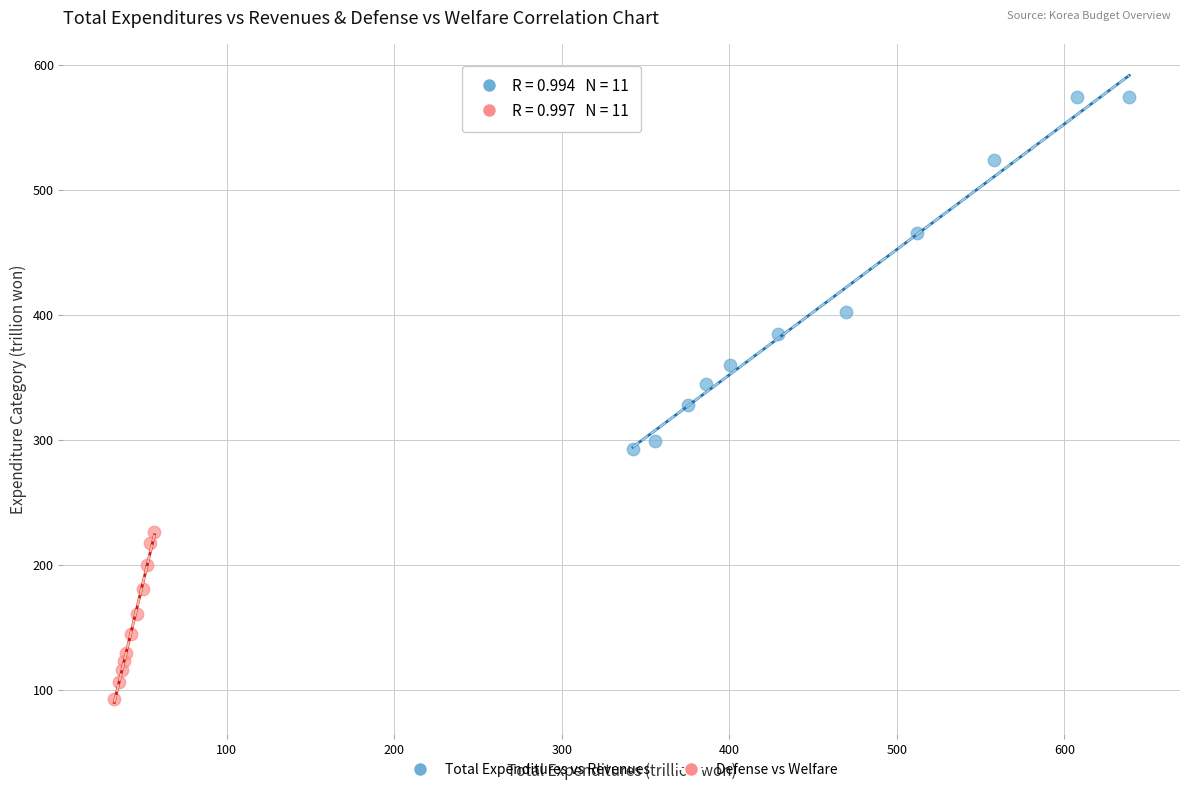

Which series contains the lowest Y value?

Defense vs Welfare